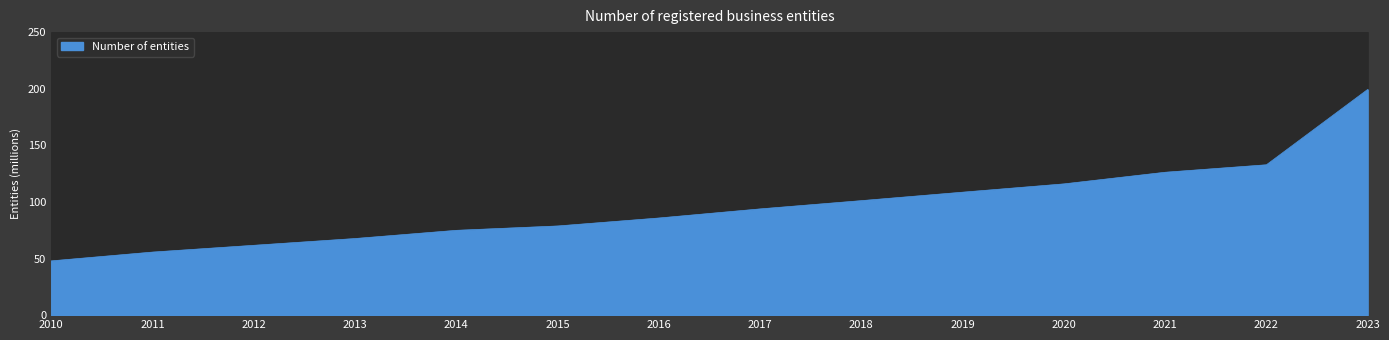

What is the change in value from 2014 to 2018?

+26.2